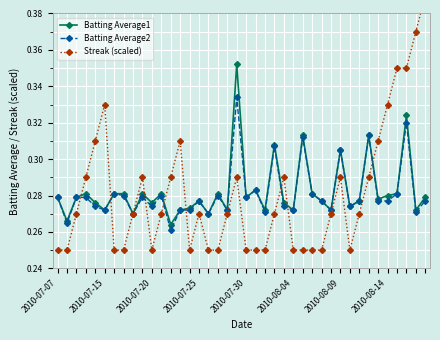

True or false: Batting Average1 has a value of 0.4 at 2010-07-07.

False